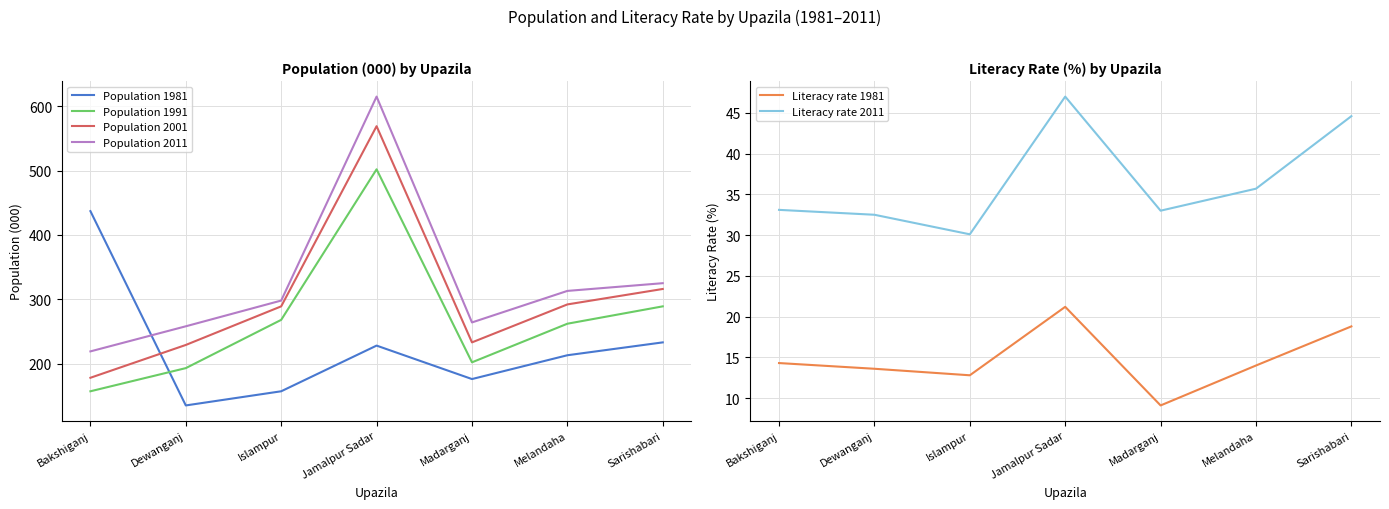

Reading left to right, list all the values displayed in this chart.

Population 1981: 437.0	135.0	157.0	228.0	176.0	213.0	233.0
Population 1991: 157.0	193.0	268.0	502.0	202.0	262.0	289.0
Population 2001: 178.0	229.0	289.0	569.0	233.0	292.0	316.0
Population 2011: 219.0	258.0	298.0	615.0	264.0	313.0	325.0
Literacy rate 1981: 14.3	13.6	12.8	21.2	9.1	14.0	18.8
Literacy rate 2011: 33.1	32.5	30.1	47.0	33.0	35.7	44.6